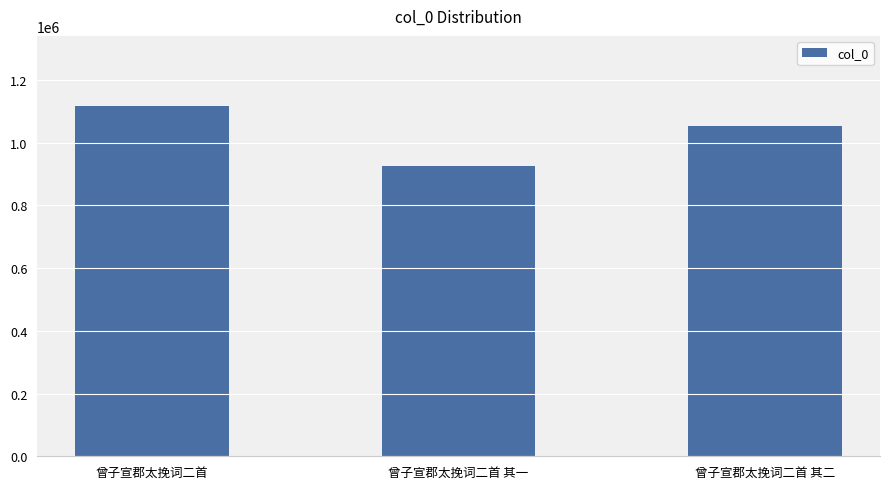

What is the sum of all values?

3093493